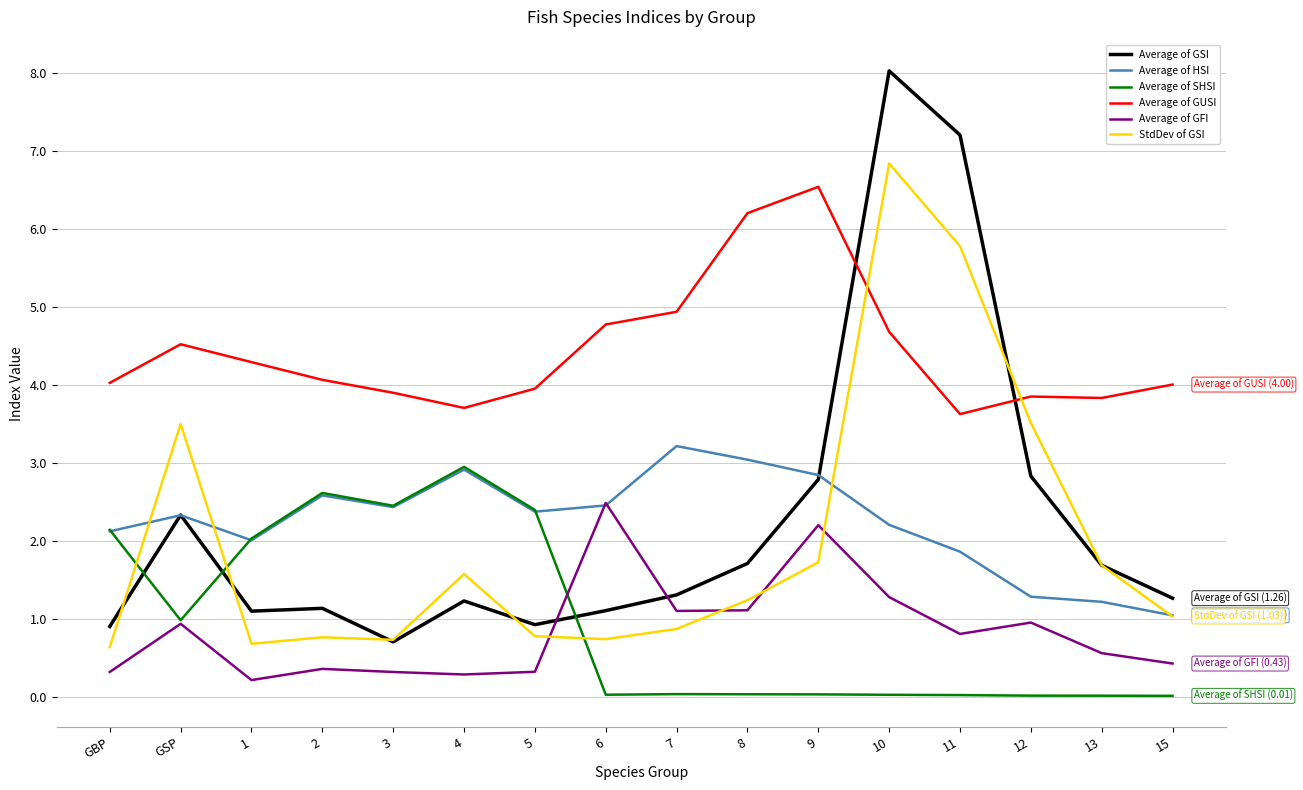

At which category does StdDev of GSI reach its first local valley?

1